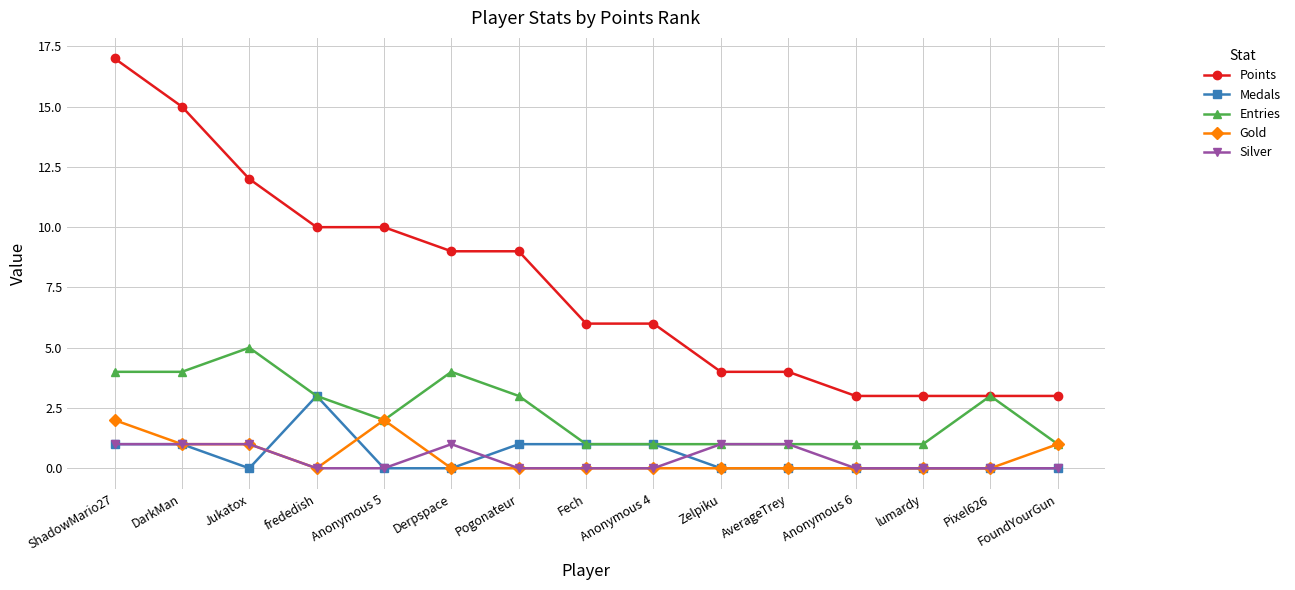

At which label does Entries reach its peak?

Jukatox